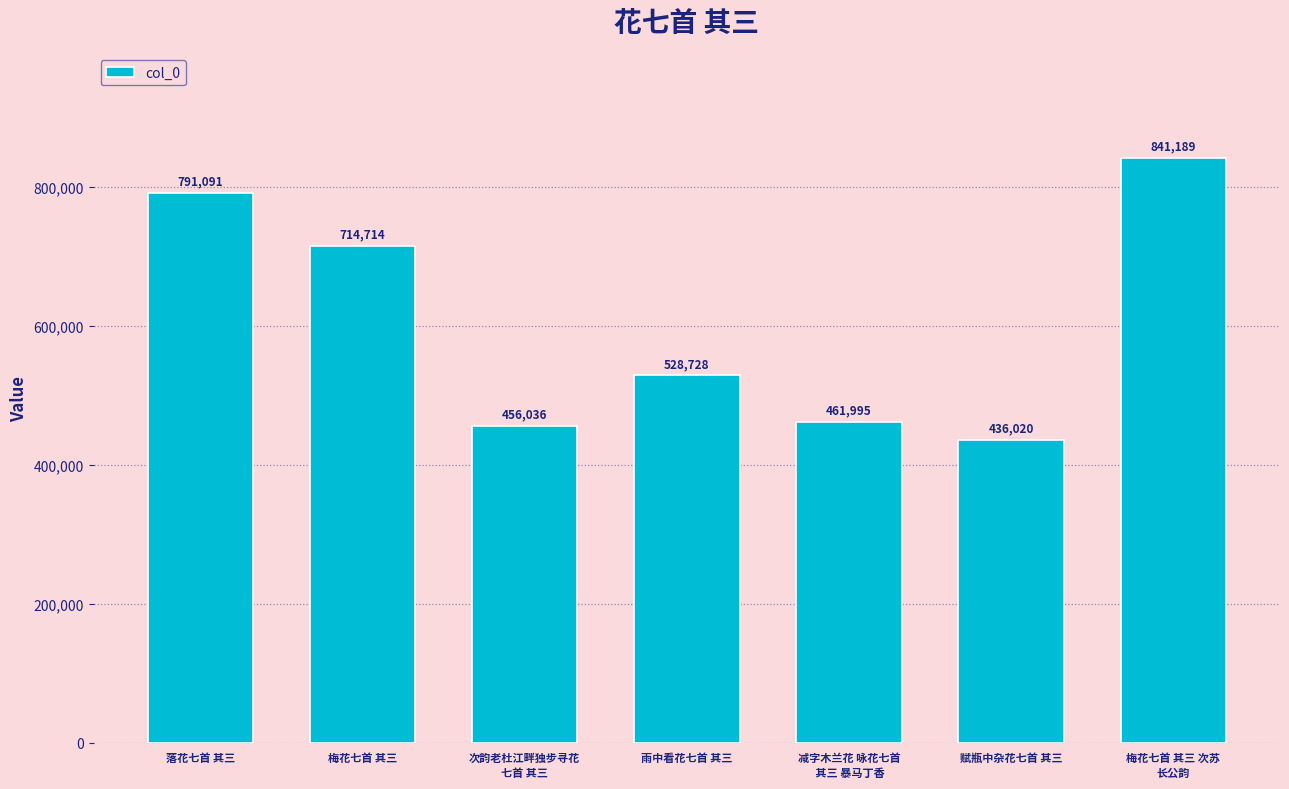

List the labels in order of value, largest first.

梅花七首 其三 次苏
长公韵, 落花七首 其三
, 梅花七首 其三
, 雨中看花七首 其三
, 减字木兰花 咏花七首
 其三 暴马丁香, 次韵老杜江畔独步寻花
七首 其三, 赋瓶中杂花七首 其三
